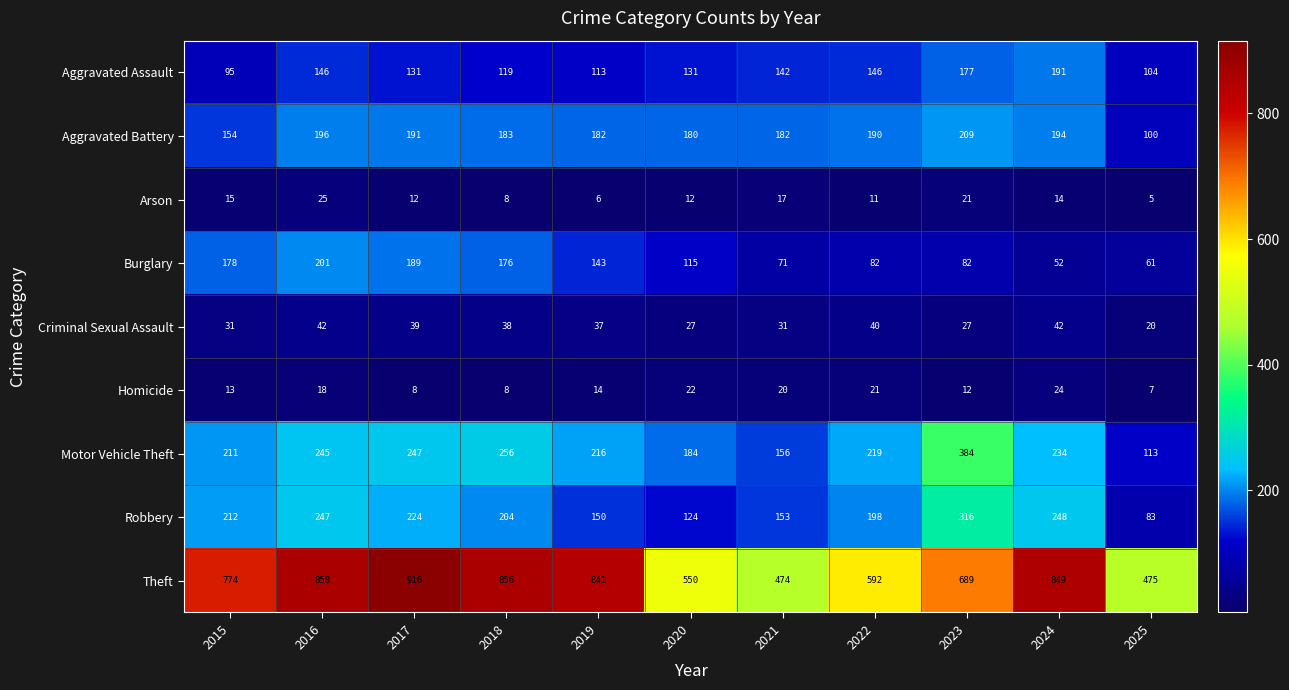

What is the difference between the highest and lowest values at 2021?

457